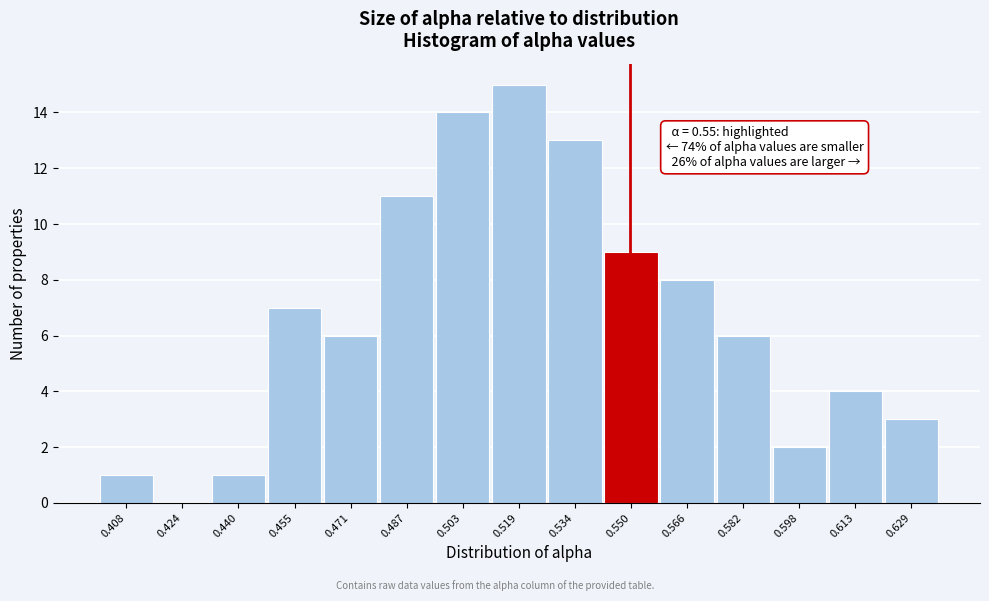

Which range on the x-axis has the tallest bar?

0.510 to 0.526